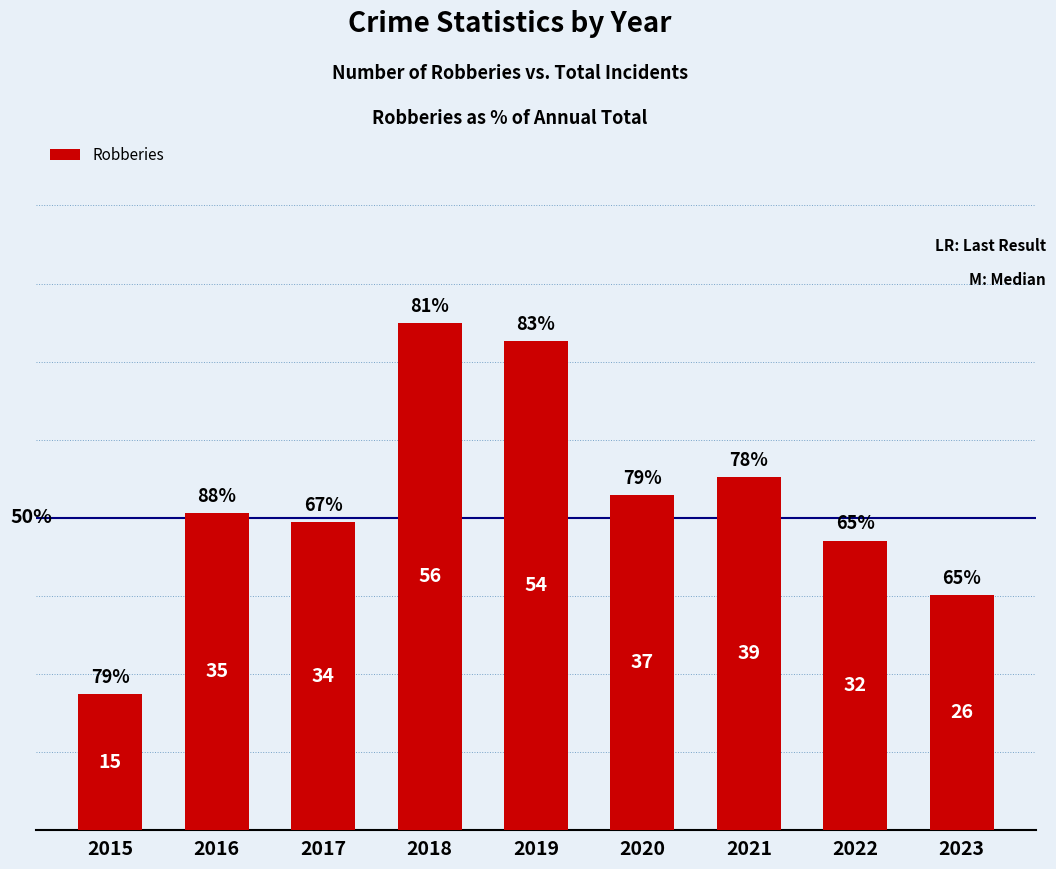

List the labels in order of value, largest first.

2018, 2019, 2021, 2020, 2016, 2017, 2022, 2023, 2015